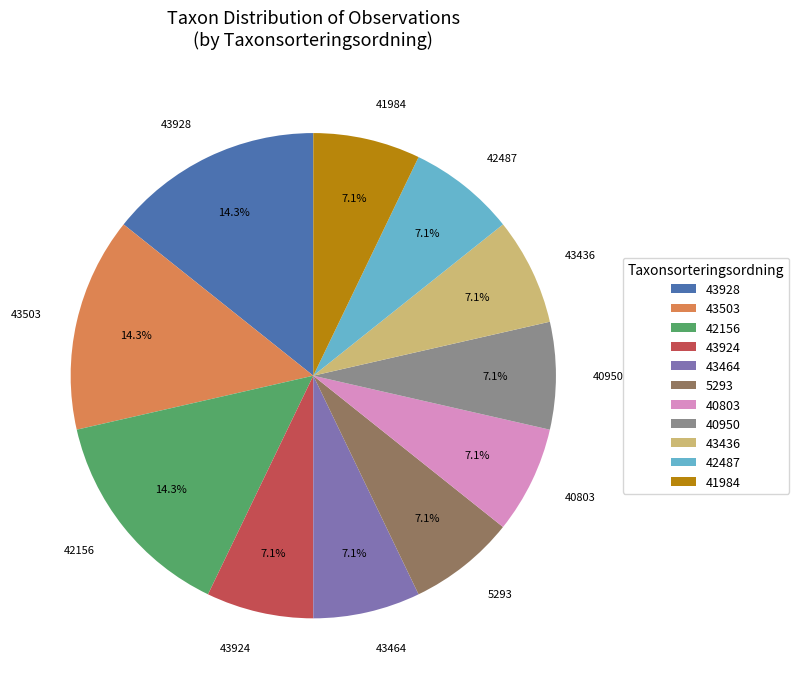

To the nearest percent, what is the combined percentage of 42156 and 43464?

21%